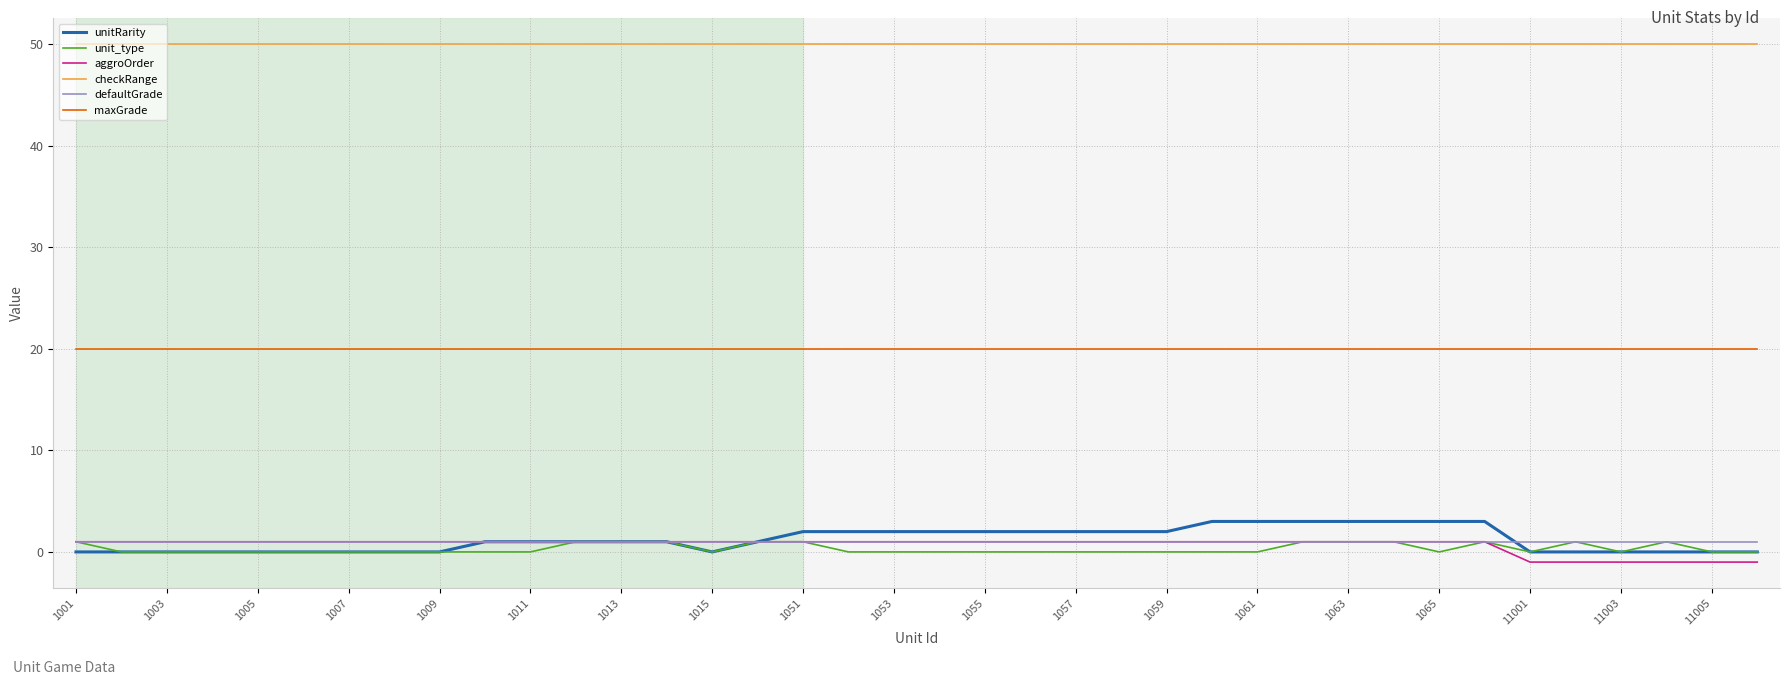

Which series has the largest total across all categories?

checkRange